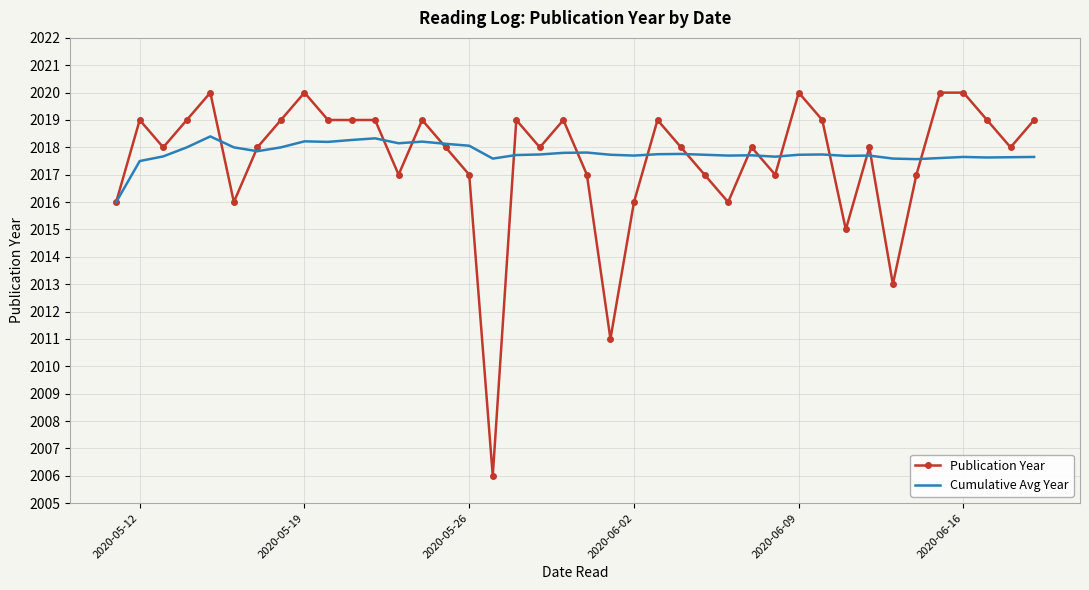

What is the minimum value for Publication Year?

2006.0